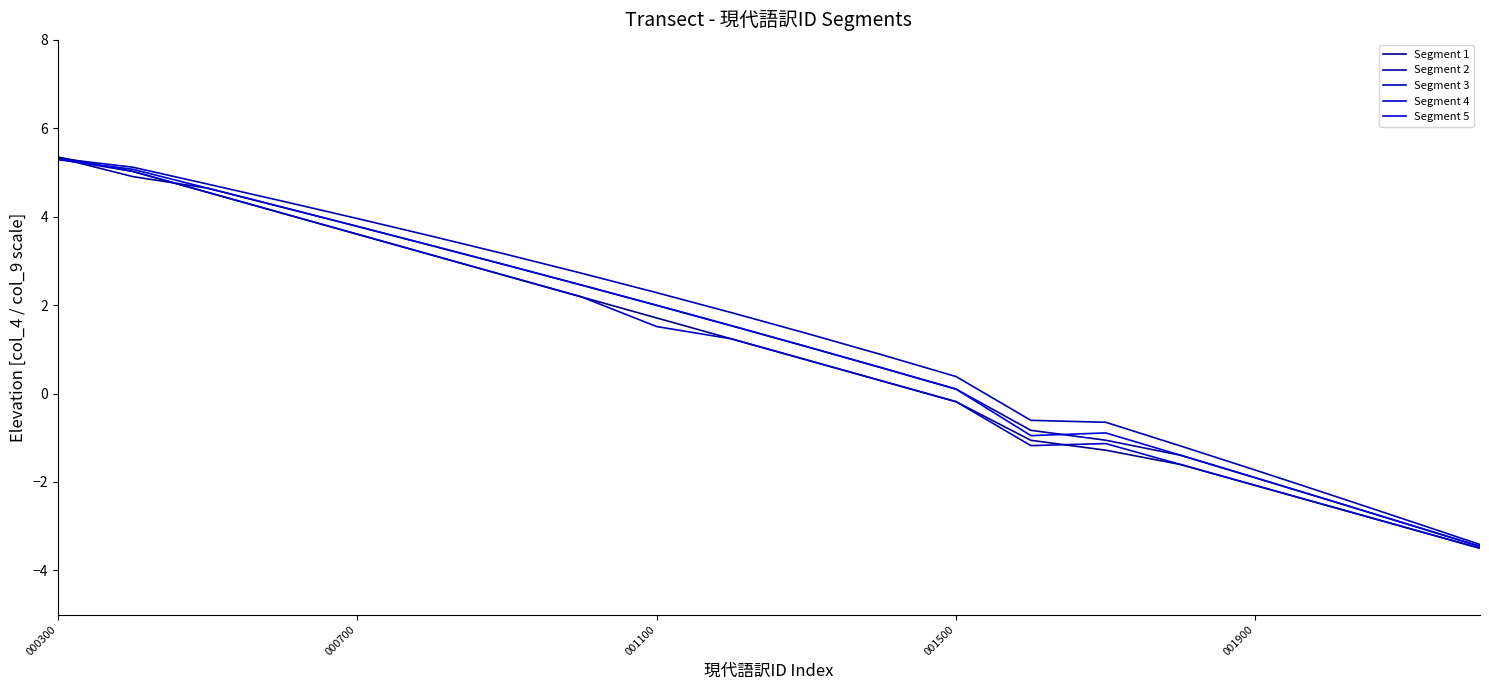

How many lines are shown in the chart?

5